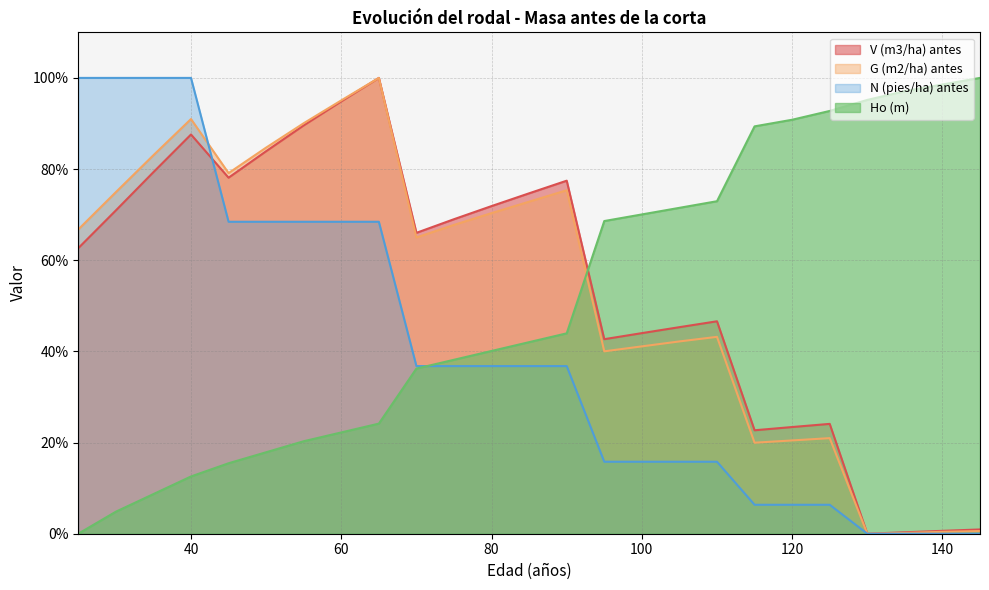

What are all the series names shown in the legend?

V (m3/ha) antes, G (m2/ha) antes, N (pies/ha) antes, Ho (m)